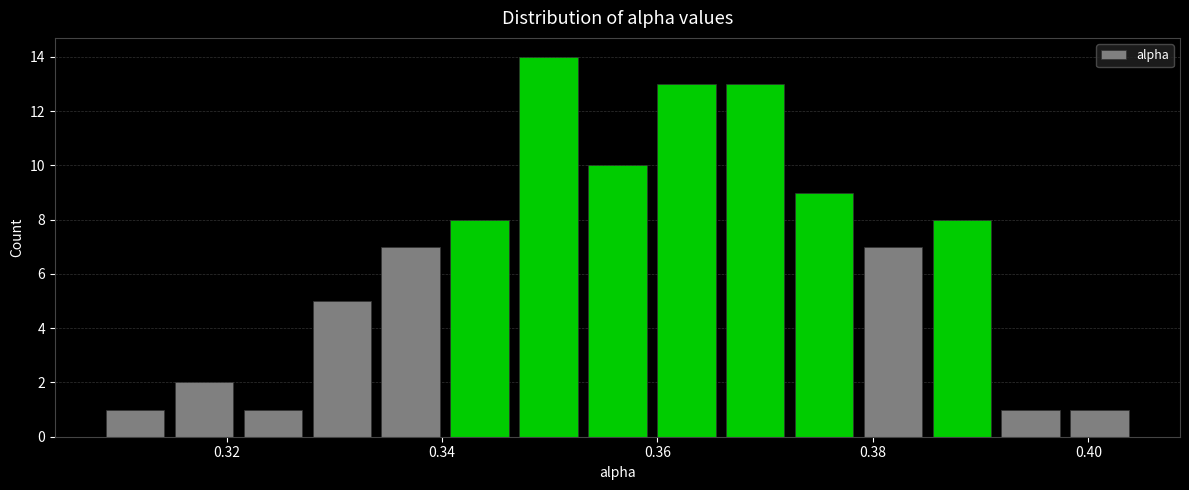

Around what value on the x-axis is the tallest bar? Give the approximate position of its centre, as read against the axis.

0.350